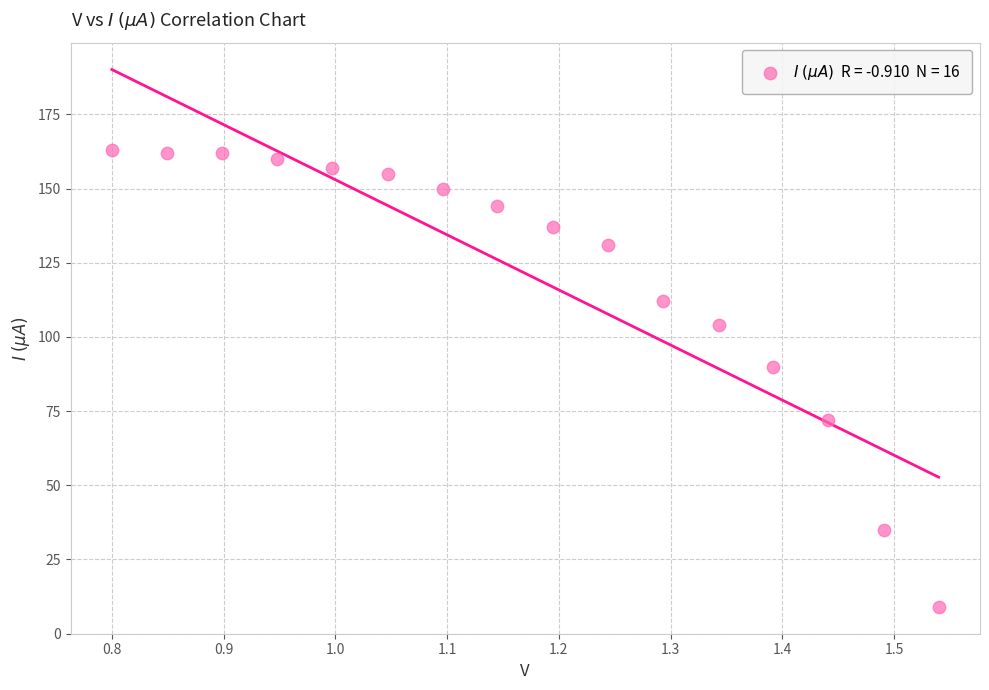

What is the range of Y values (max minus min)?

154